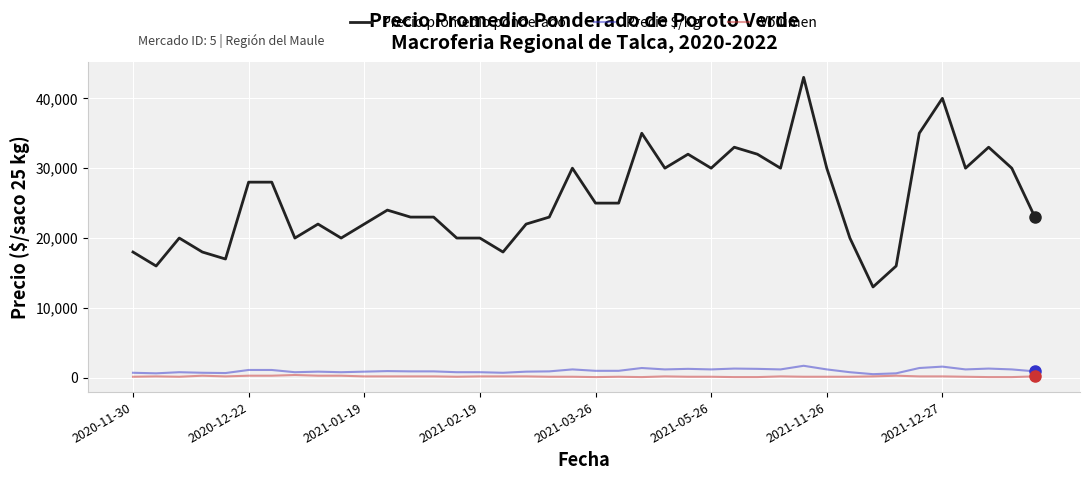

What is the greatest value displayed?

43000